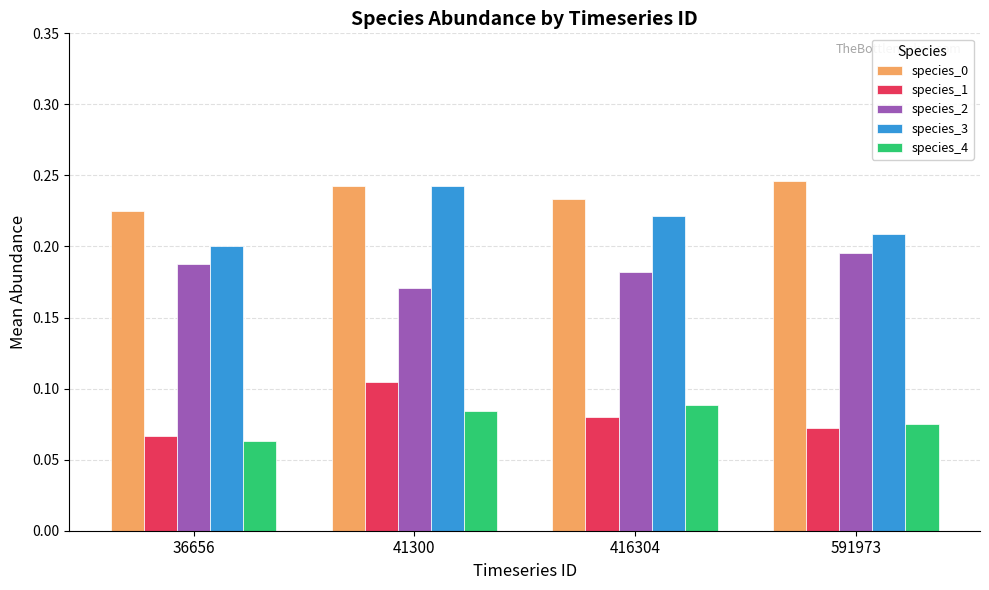

Is the value of species_0 at 591973 greater than the value of species_4 at 416304?

Yes